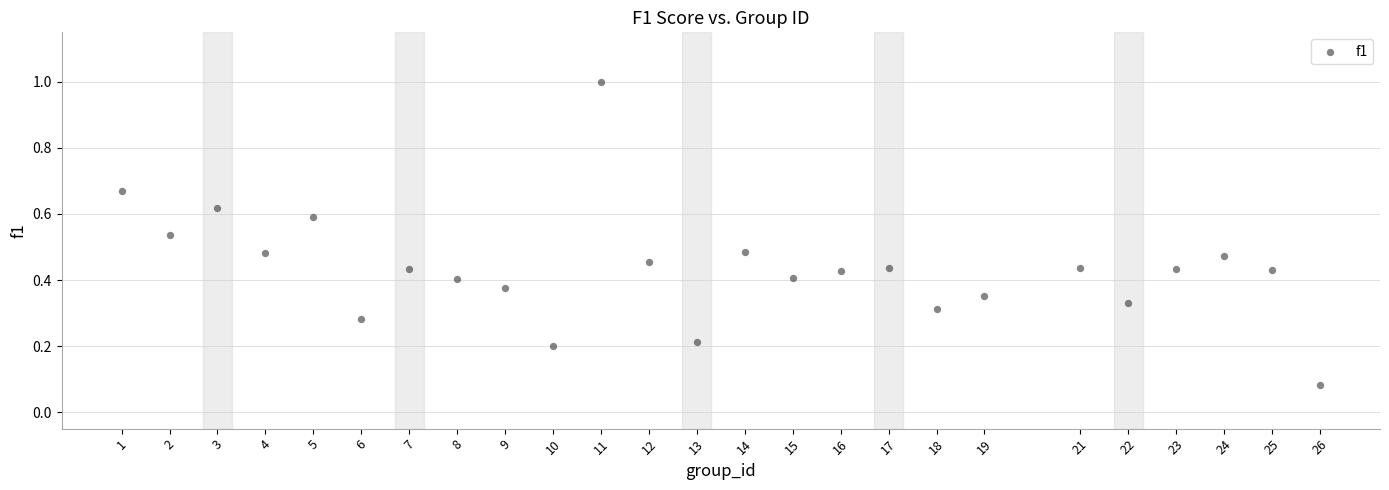

What is the range of Y values (max minus min)?

0.9